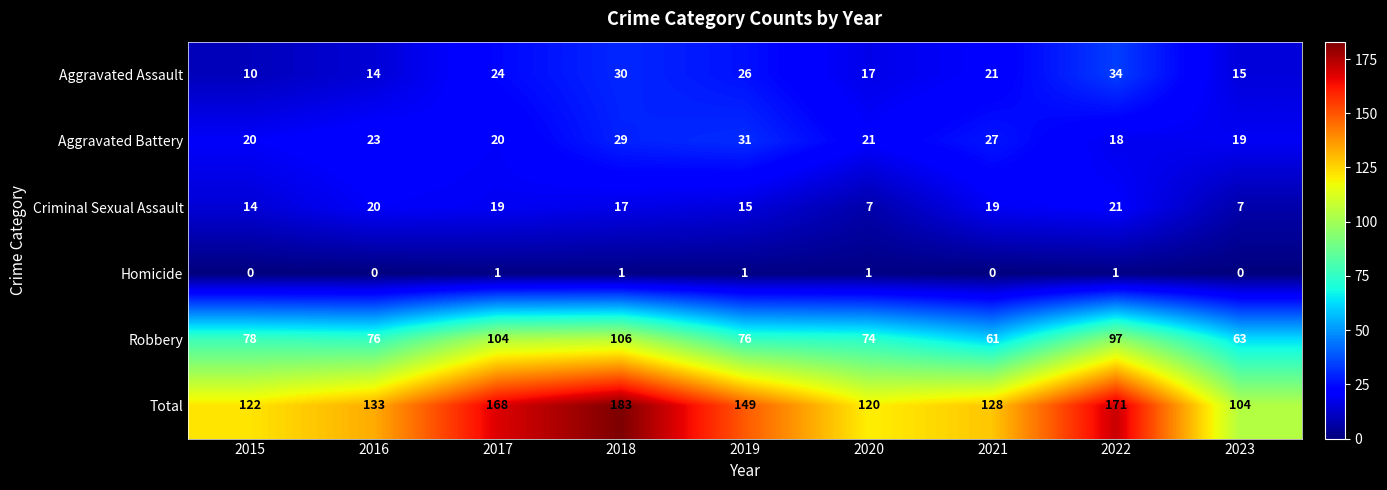

Is the value of Total at 2015 greater than the value of Homicide at 2018?

Yes